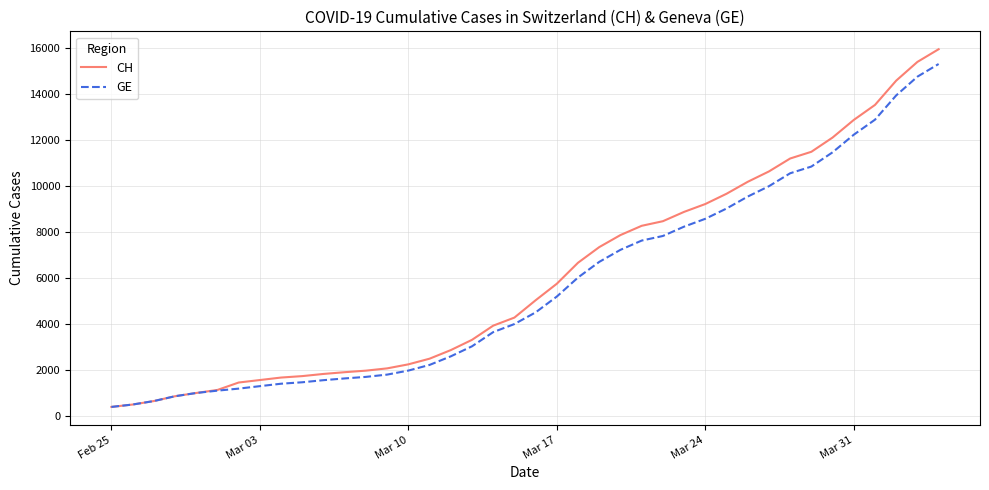

What is the maximum value shown in the chart?

15926